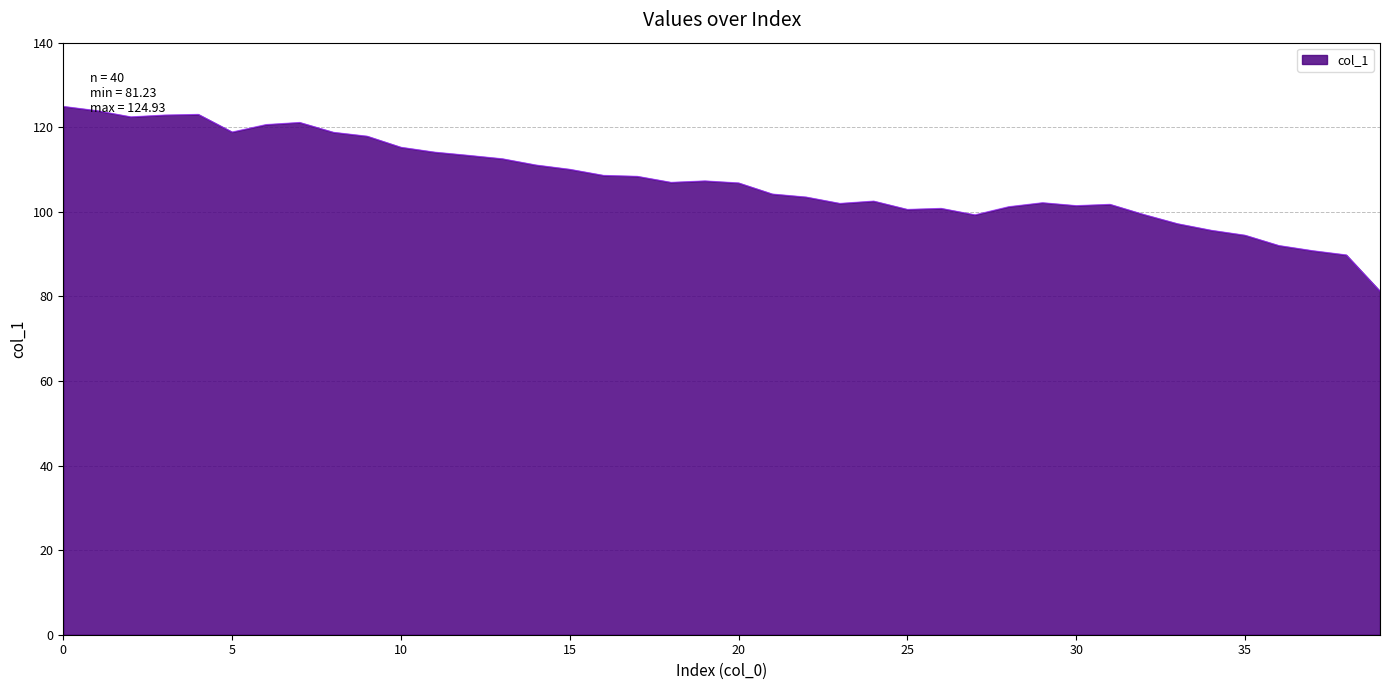

What is the greatest value displayed?

124.9